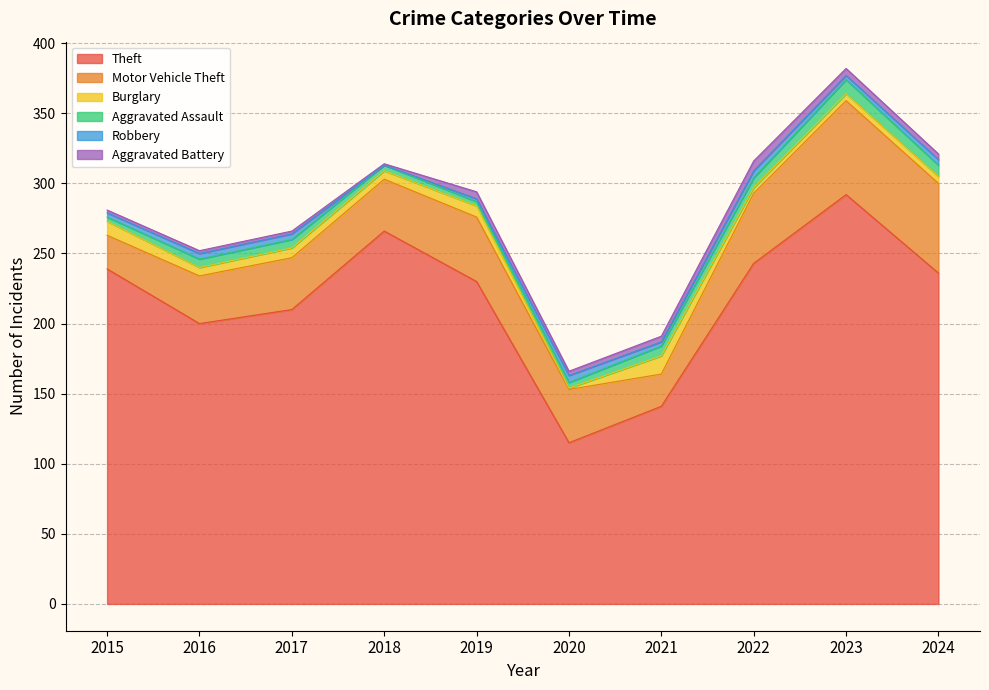

What is the sum of all Theft values?

2172